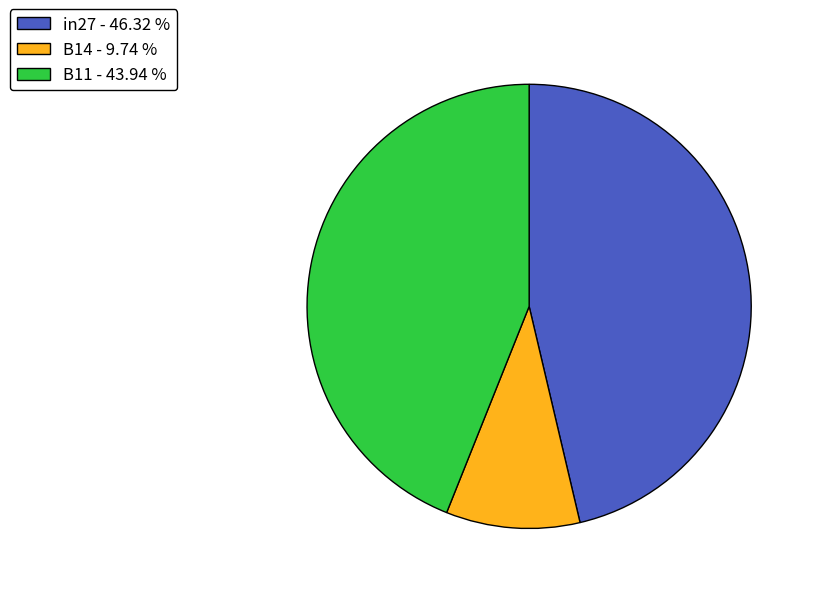

Is there any slice that represents more than half of the pie?

No